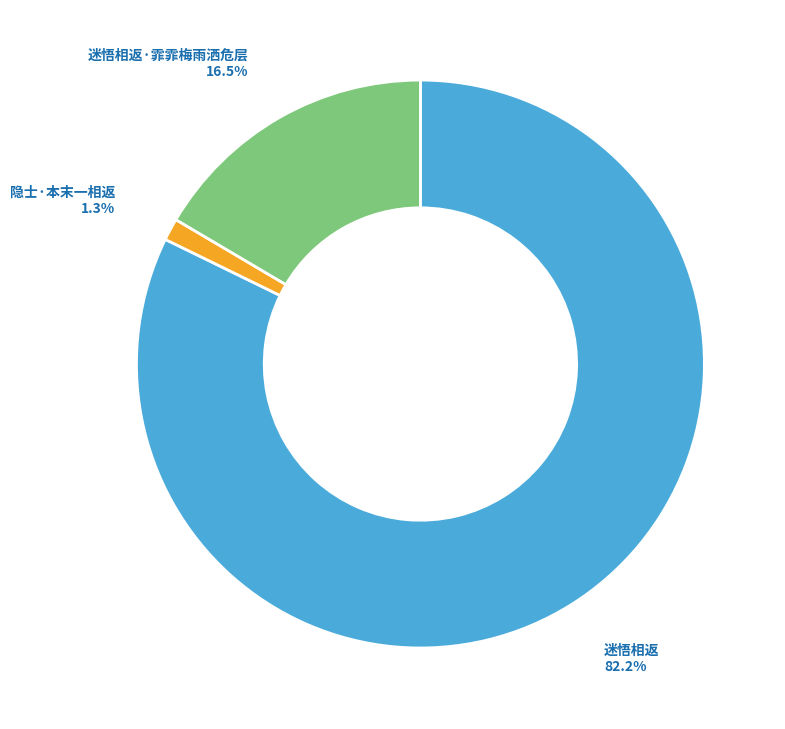

Is there a majority slice in this chart?

Yes